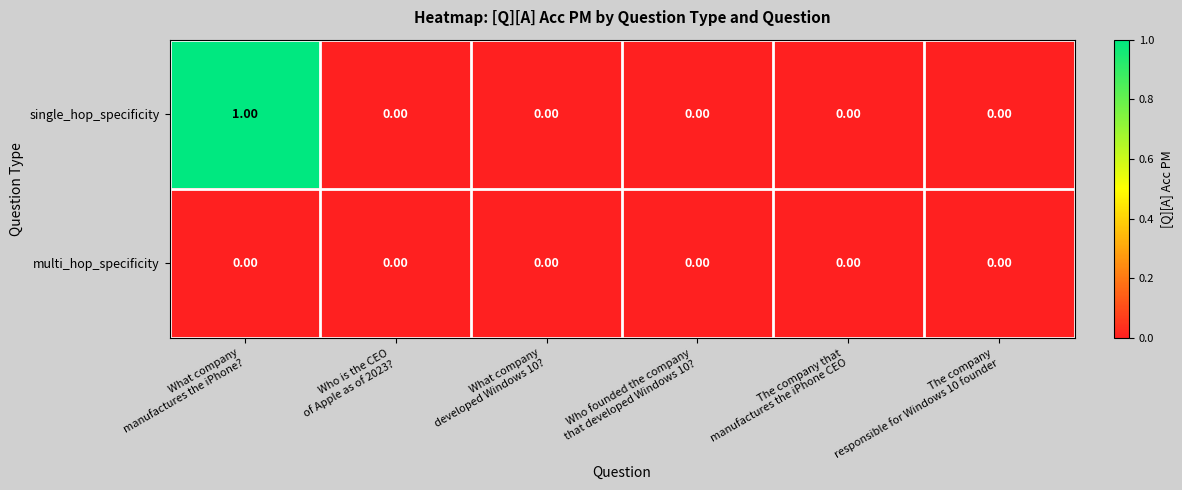

Which series has the largest total across all categories?

single_hop_specificity